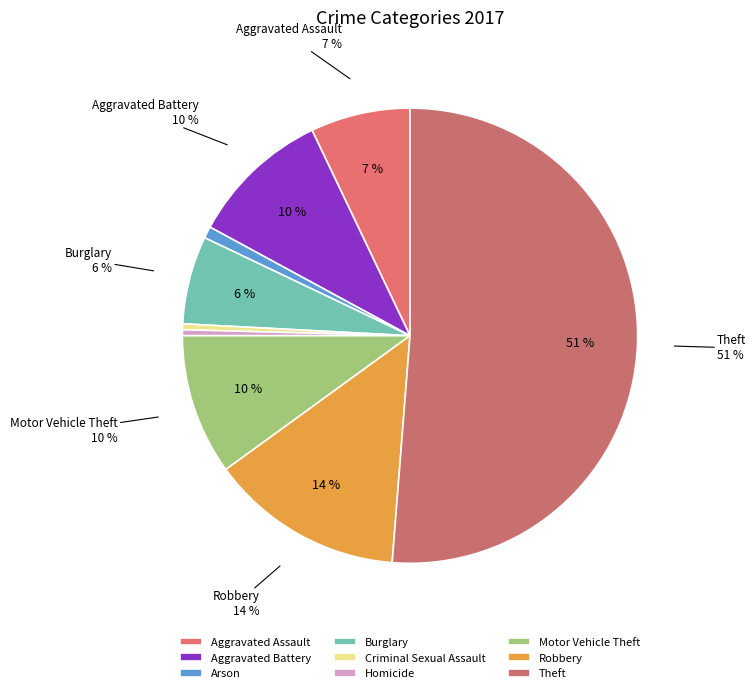

How many slices are in this pie chart?

9